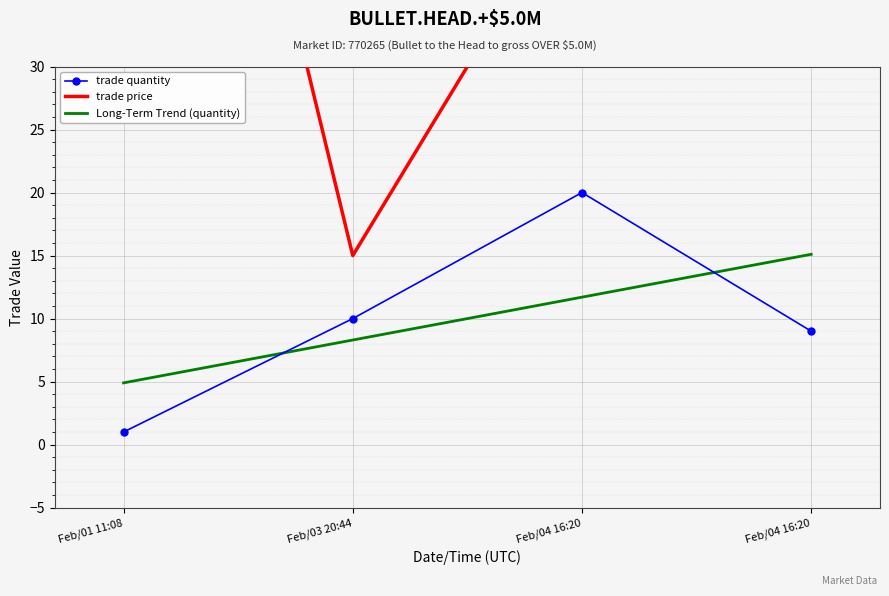

Which has a higher value, Feb/01 11:08 or Feb/04 16:20?

Feb/04 16:20